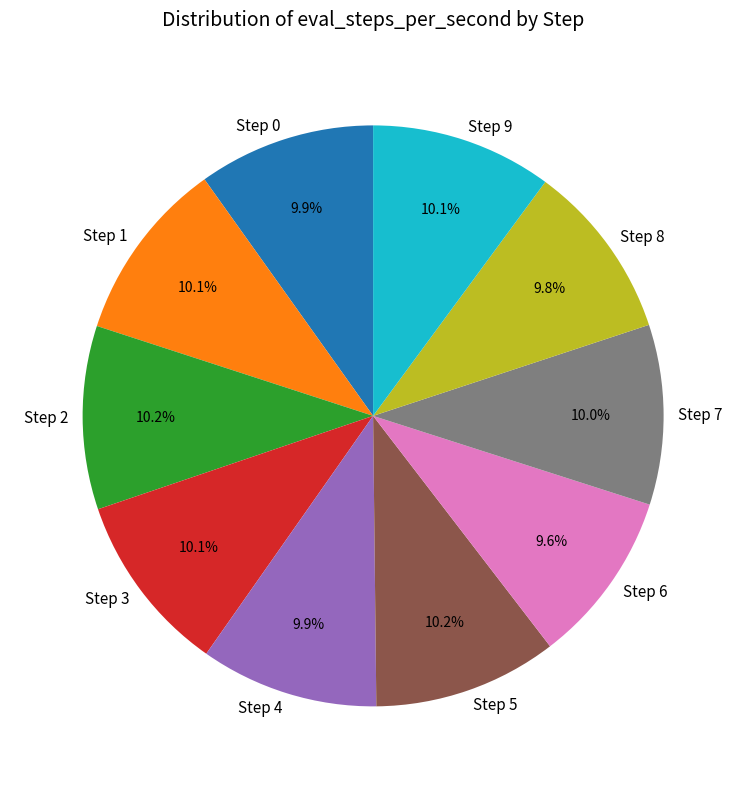

What percentage is NOT represented by Step 1?

89.9%